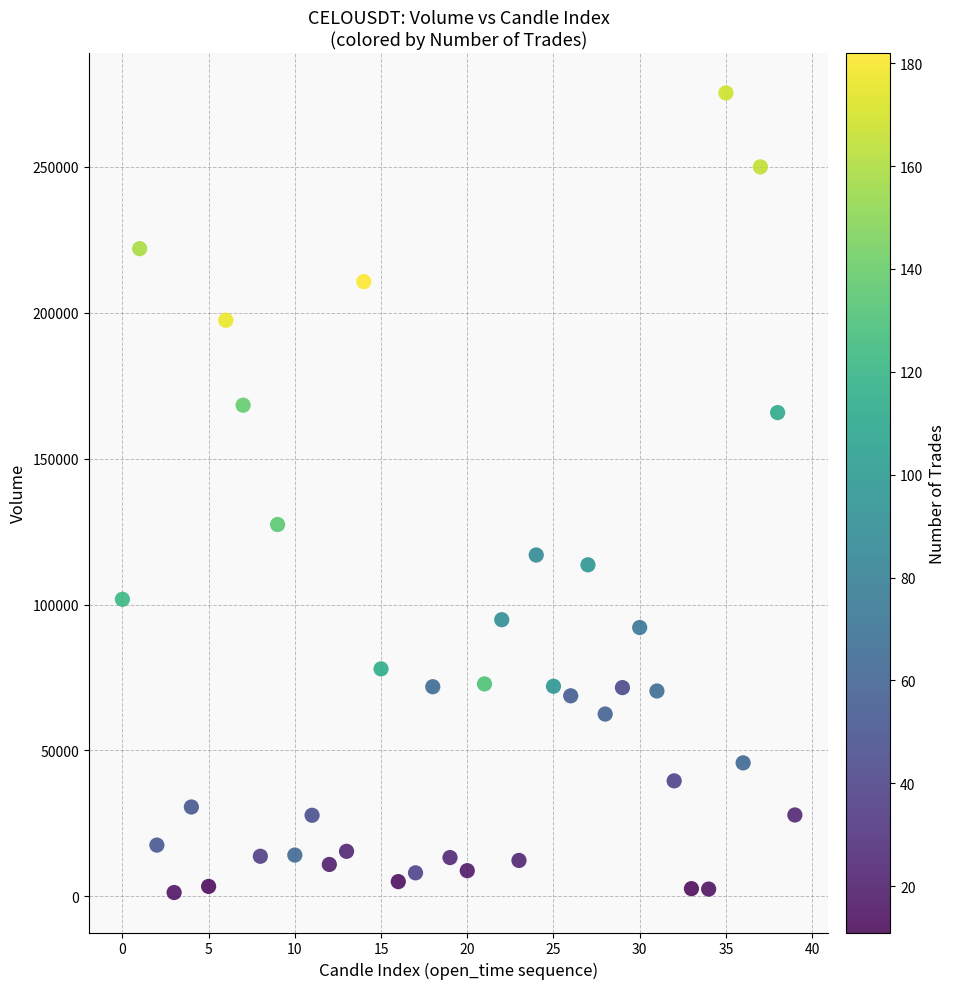

What is the range of Y values (max minus min)?

274050.8